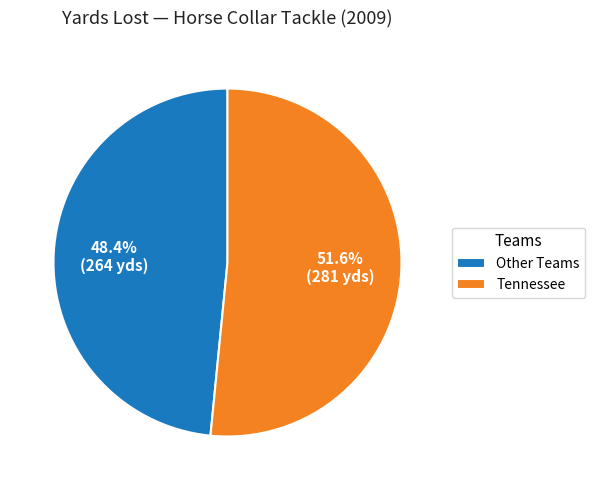

What is the total percentage of Tennessee and Other Teams?

100.0%